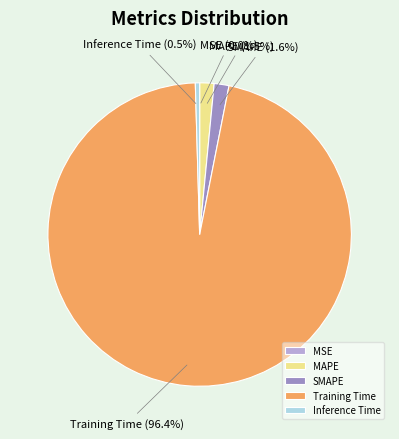

What portion of the pie excludes Inference Time?

99.5%